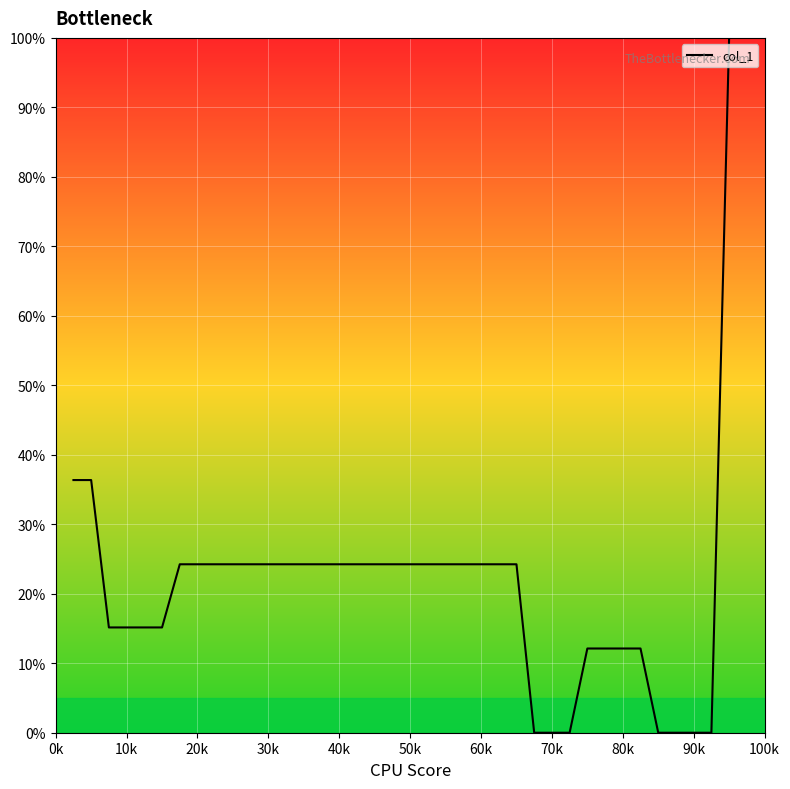

Count the number of data series in this chart.

1